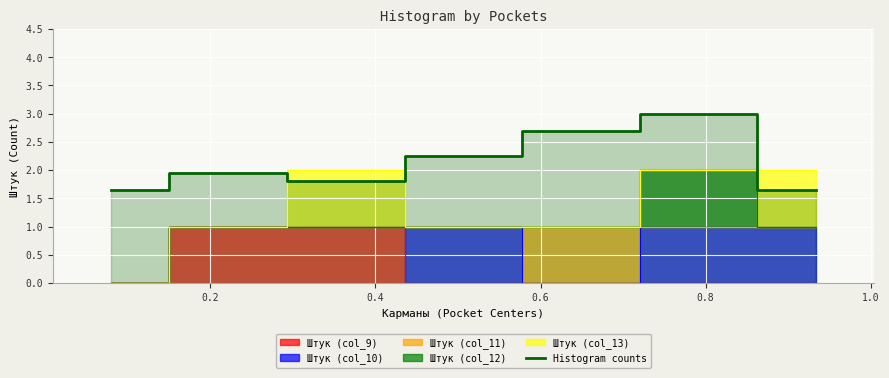

What is the highest value of the Histogram counts series?

3.0